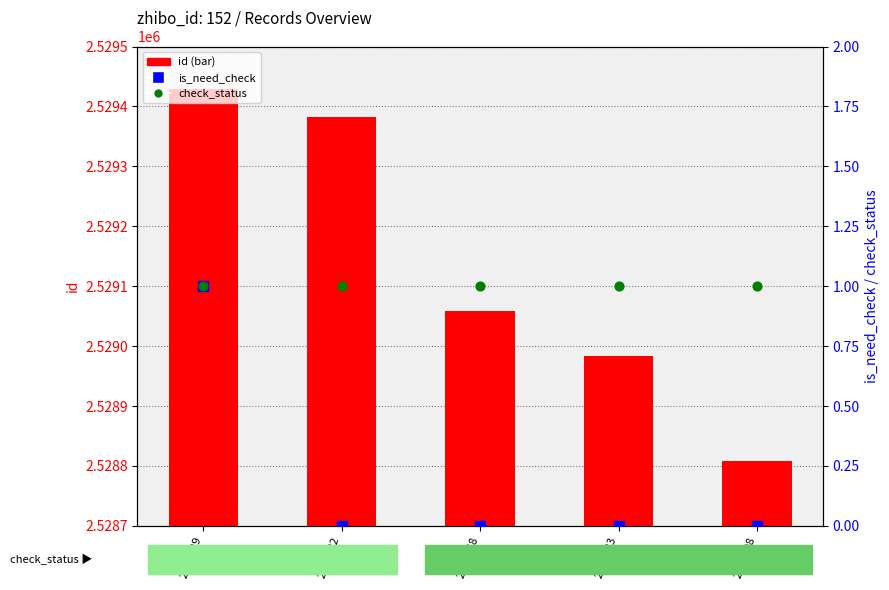

Which series contains the lowest Y value?

is_need_check